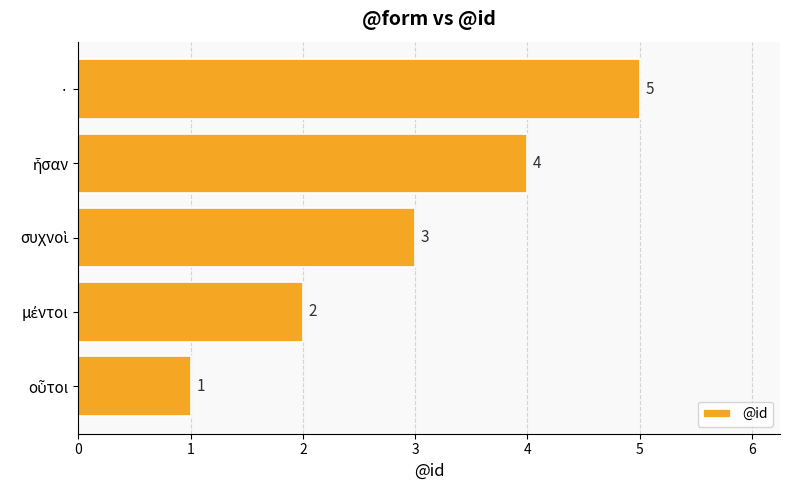

How many categories are shown in the chart?

5